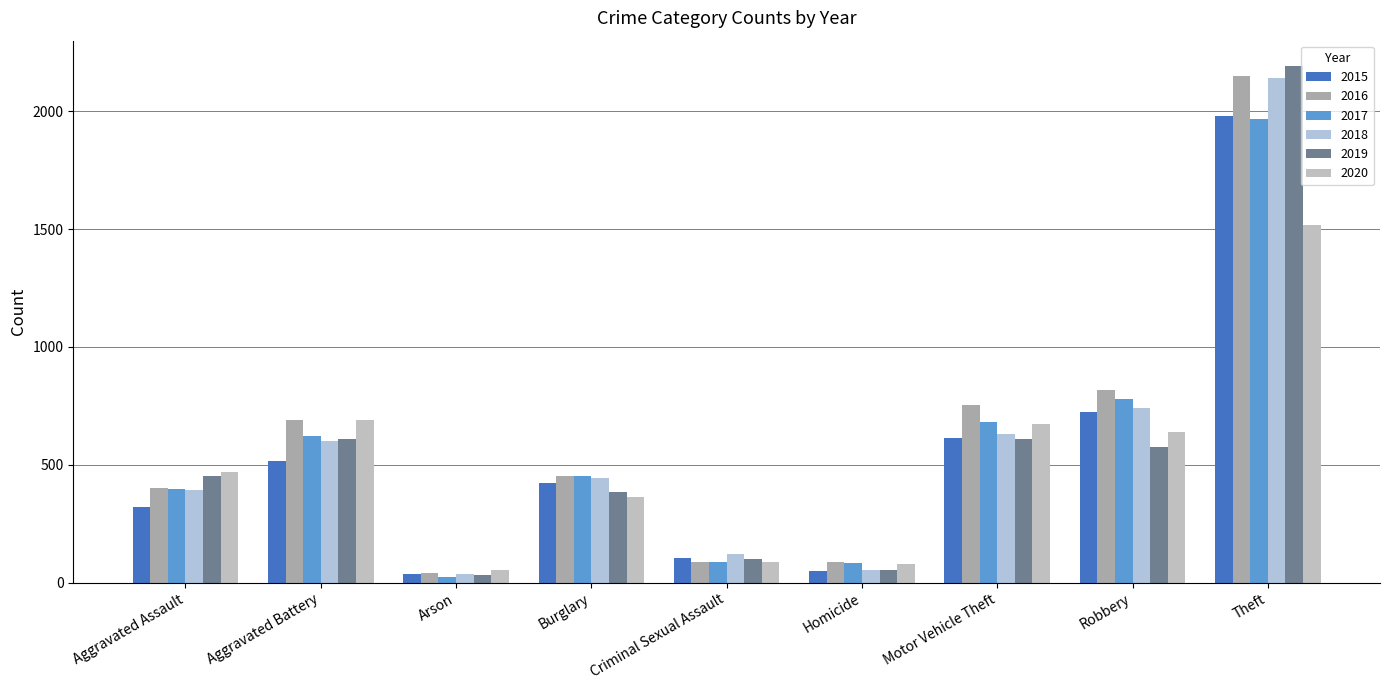

How many bars are there in total?

54